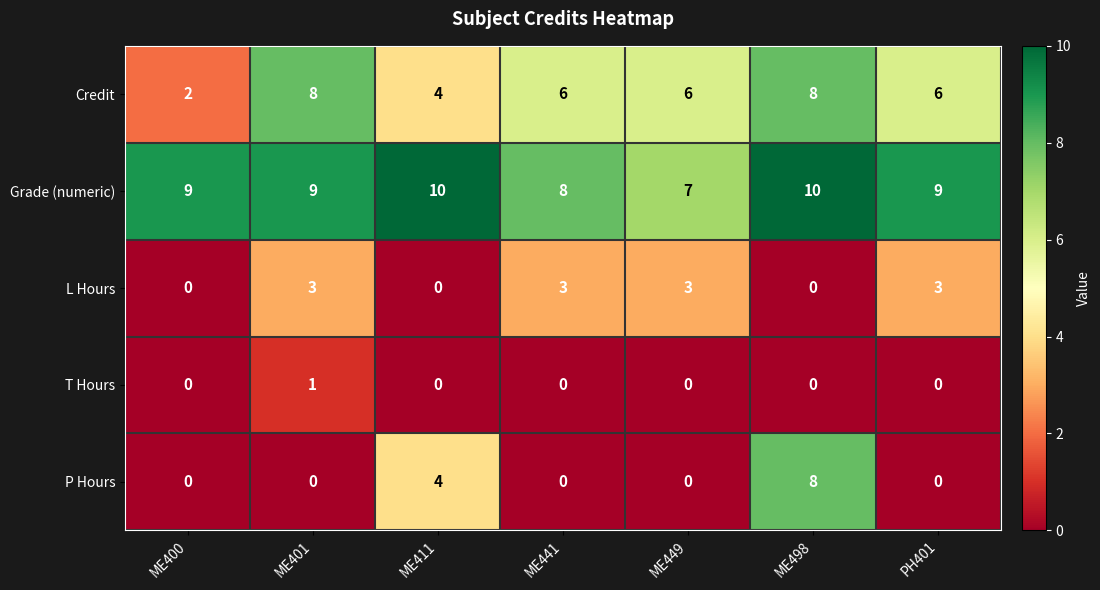

What is the maximum value shown in the chart?

10